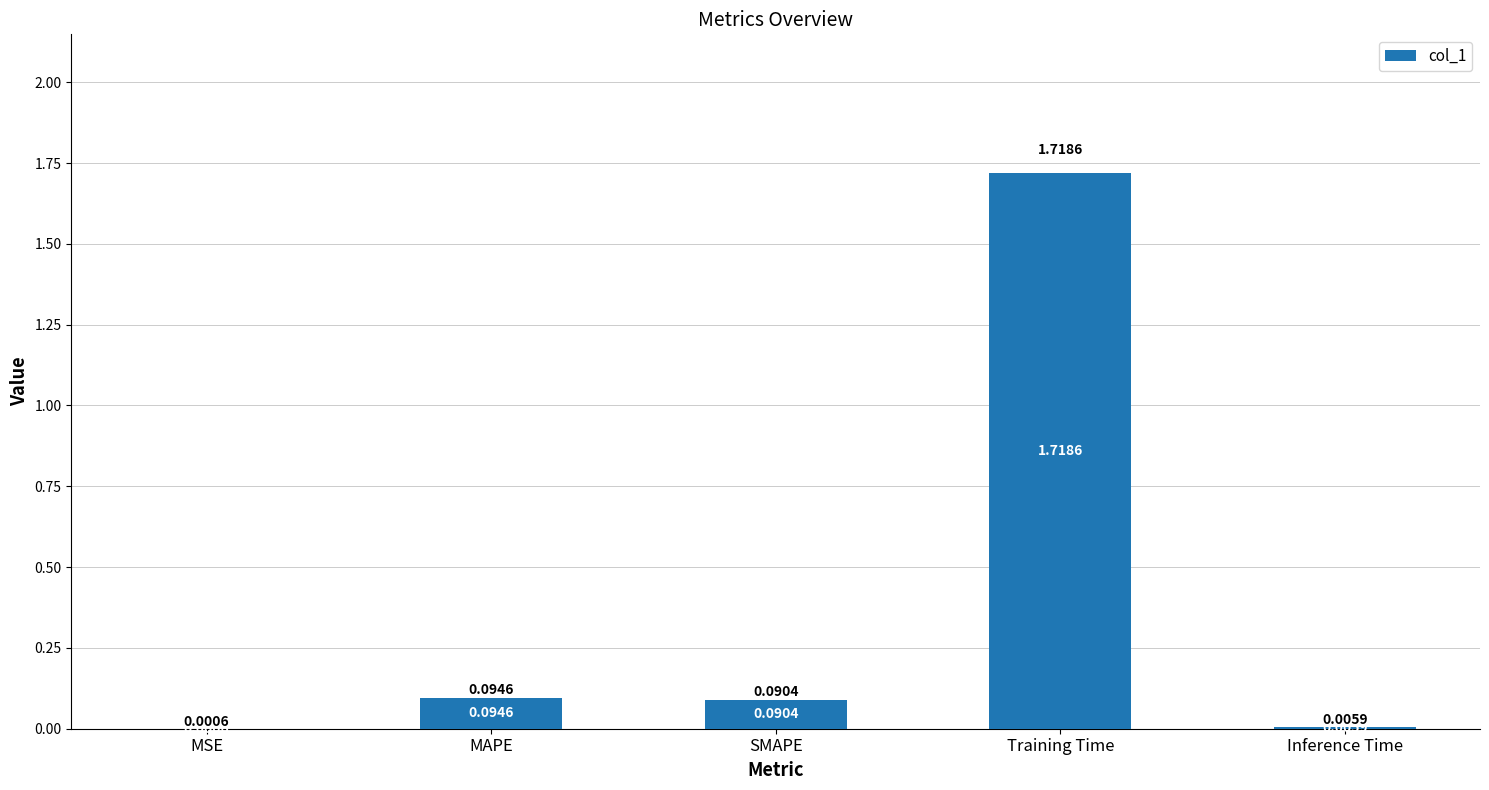

Where is the data nearest to the value 0?

MSE